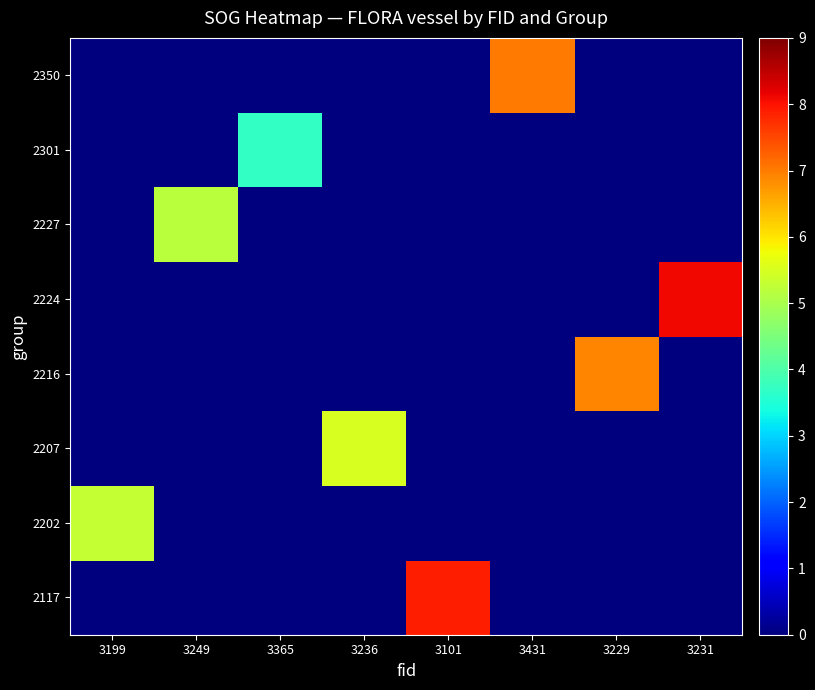

Reading left to right, transcribe all the data shown in this chart.

2117: 3199=0.0	3249=0.0	3365=0.0	3236=0.0	3101=7.9	3431=0.0	3229=0.0	3231=0.0
2202: 3199=5.3	3249=0.0	3365=0.0	3236=0.0	3101=0.0	3431=0.0	3229=0.0	3231=0.0
2207: 3199=0.0	3249=0.0	3365=0.0	3236=5.5	3101=0.0	3431=0.0	3229=0.0	3231=0.0
2216: 3199=0.0	3249=0.0	3365=0.0	3236=0.0	3101=0.0	3431=0.0	3229=6.9	3231=0.0
2224: 3199=0.0	3249=0.0	3365=0.0	3236=0.0	3101=0.0	3431=0.0	3229=0.0	3231=8.1
2227: 3199=0.0	3249=5.2	3365=0.0	3236=0.0	3101=0.0	3431=0.0	3229=0.0	3231=0.0
2301: 3199=0.0	3249=0.0	3365=3.7	3236=0.0	3101=0.0	3431=0.0	3229=0.0	3231=0.0
2350: 3199=0.0	3249=0.0	3365=0.0	3236=0.0	3101=0.0	3431=7.0	3229=0.0	3231=0.0